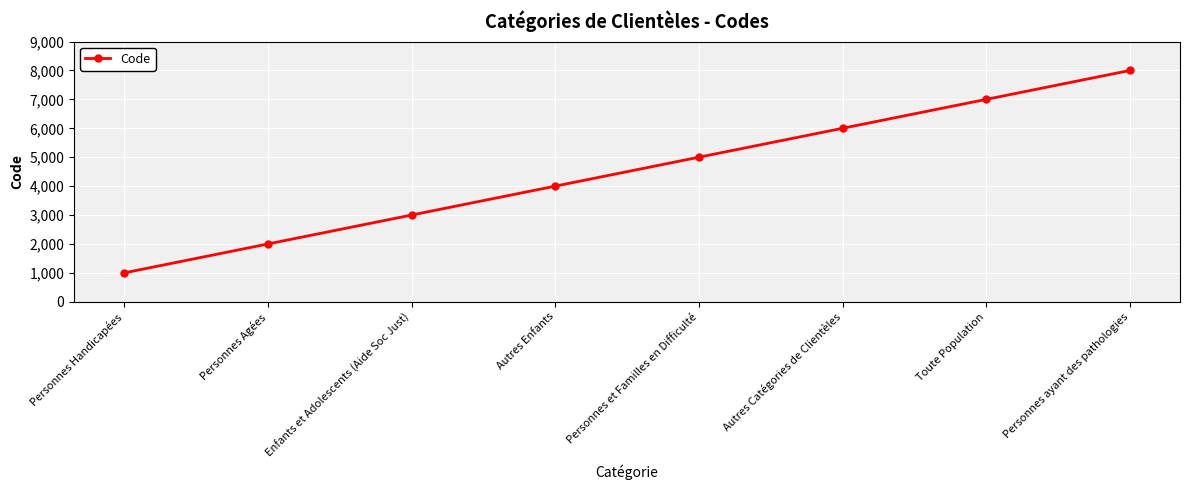

Is it true that the value at Personnes Handicapées is 1700?

False